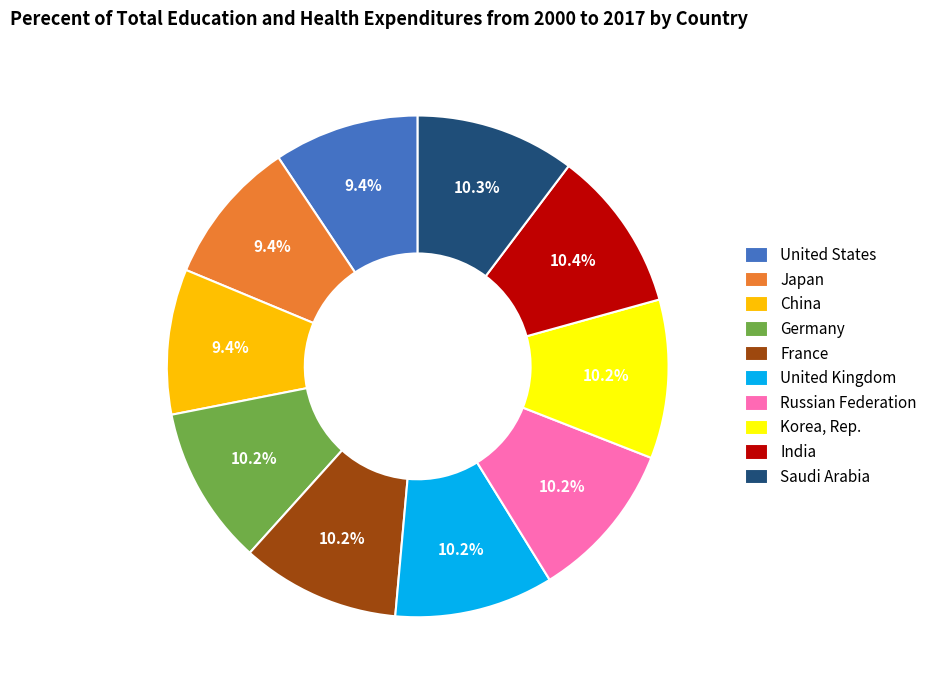

How many slices are in this pie chart?

10